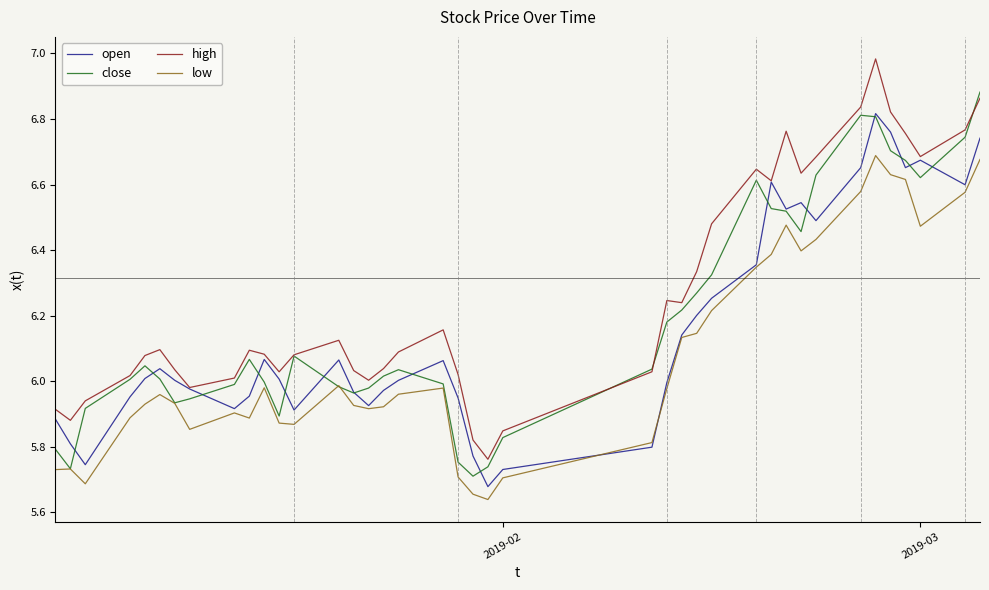

Which series has the largest total across all categories?

high